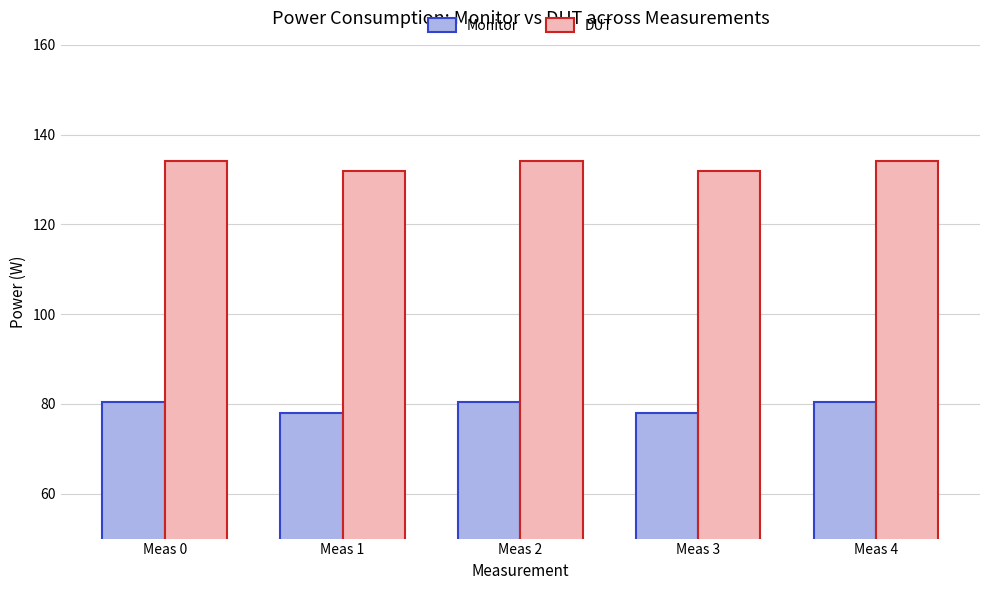

What is the spread (max minus min) of values at Meas 1?

53.9